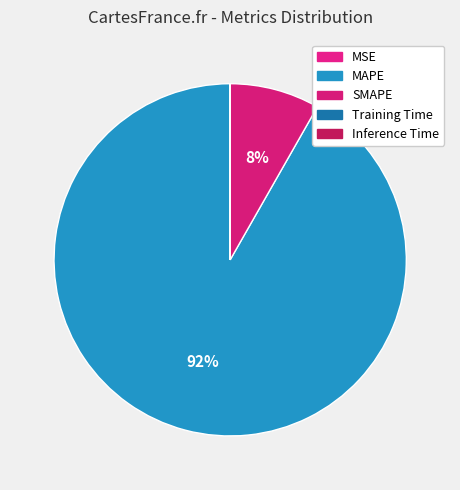

Does MAPE account for over 50% of the chart?

Yes